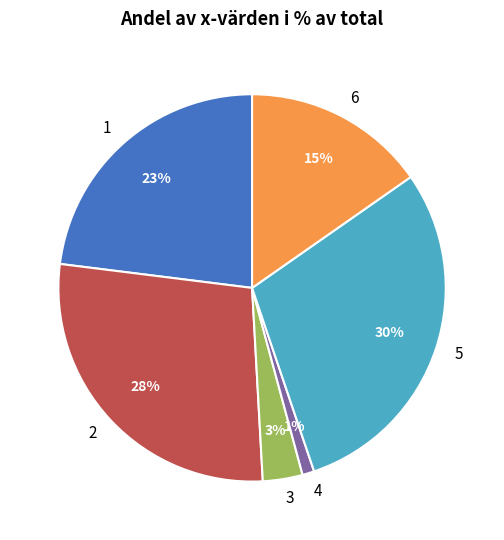

How many segments does this pie chart have?

6